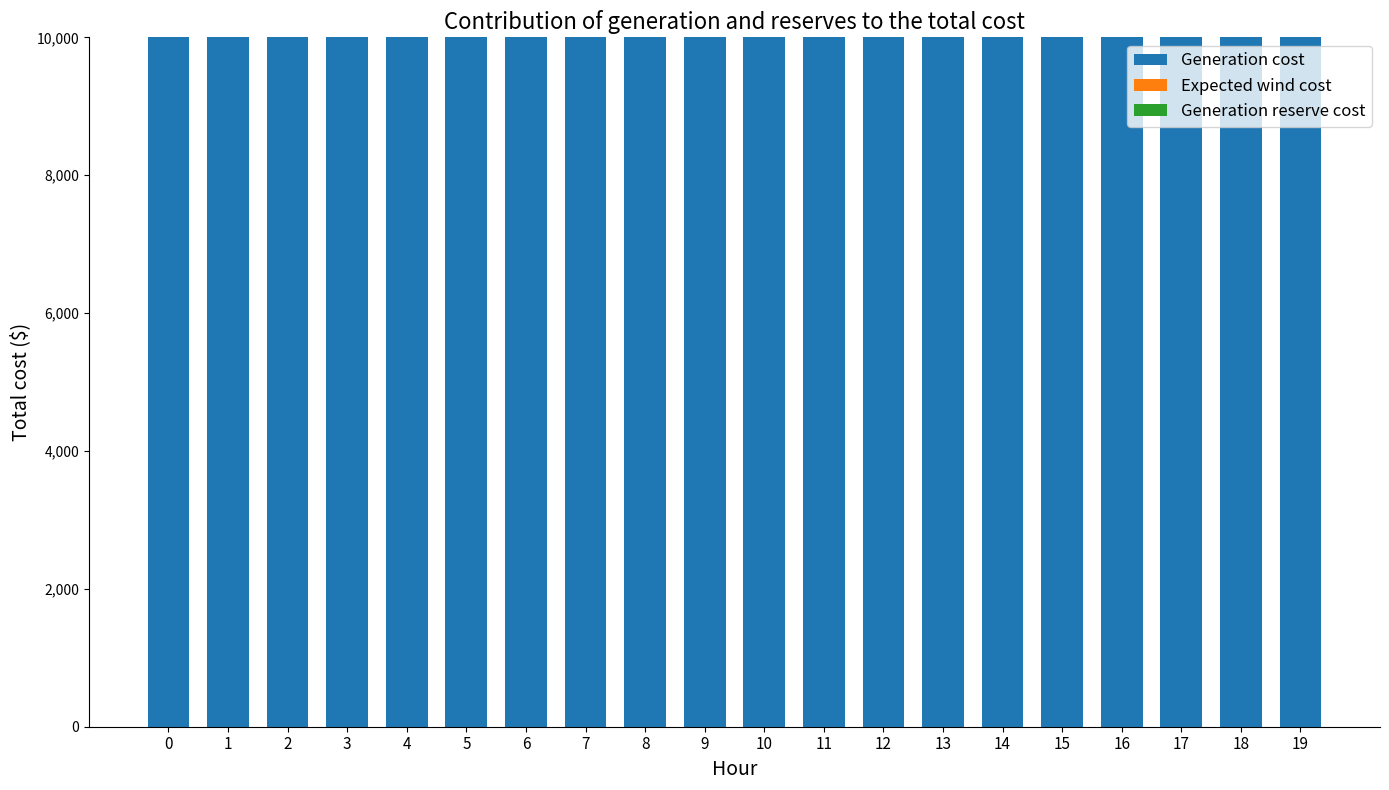

List the series in order of their peak value, highest first.

Generation cost, Generation reserve cost, Expected wind cost